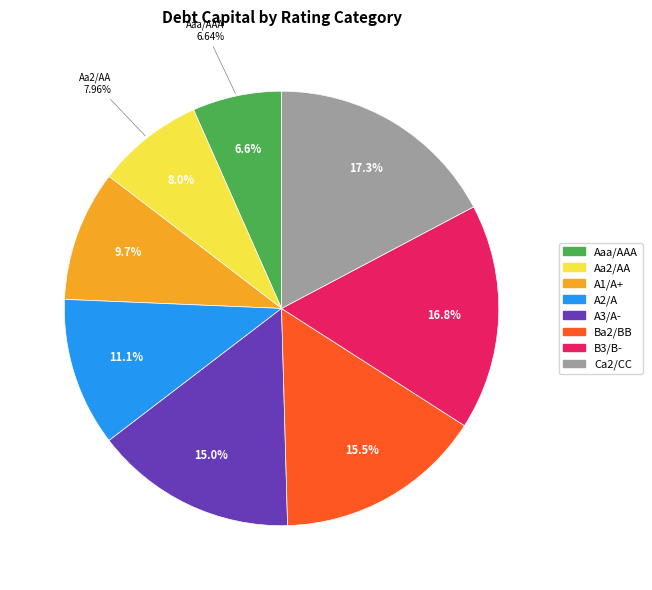

Is it true that A2/A is 1% of the pie?

False